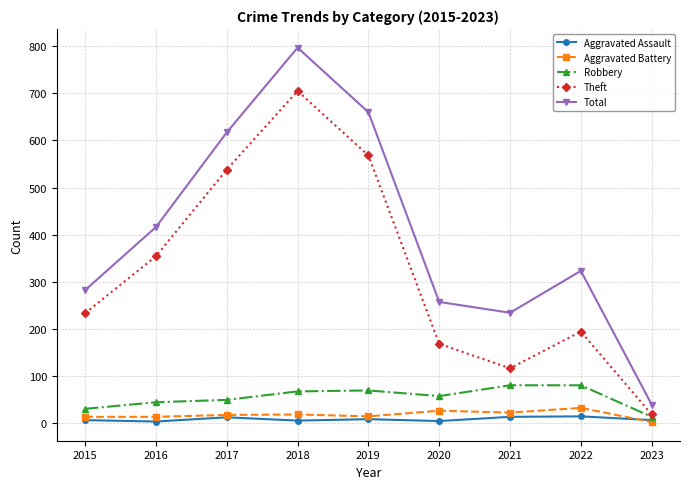

Between 2015 and 2018, which series saw the biggest shift?

Total